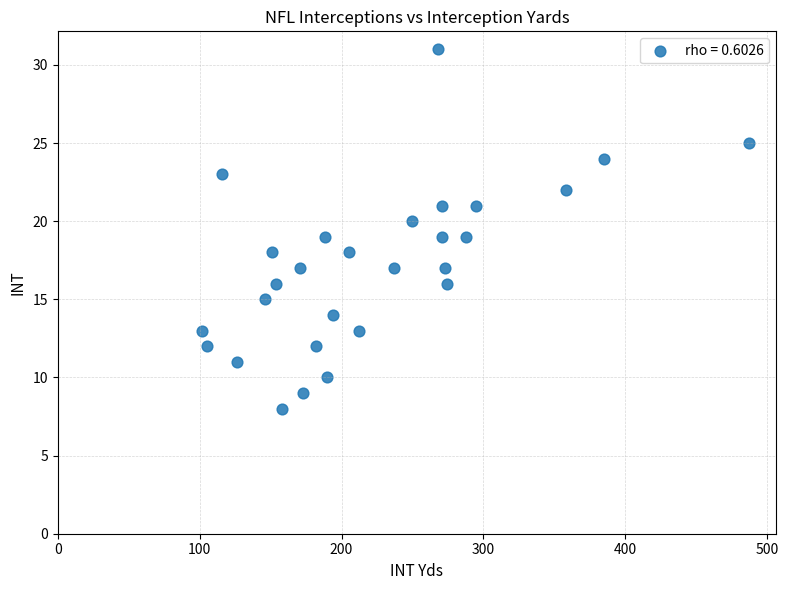

What is the range of X values (max minus min)?

385